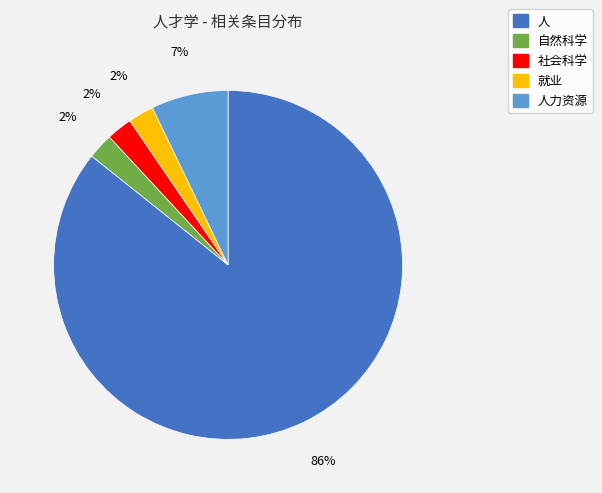

True or false: 人 accounts for 78% of the total.

False